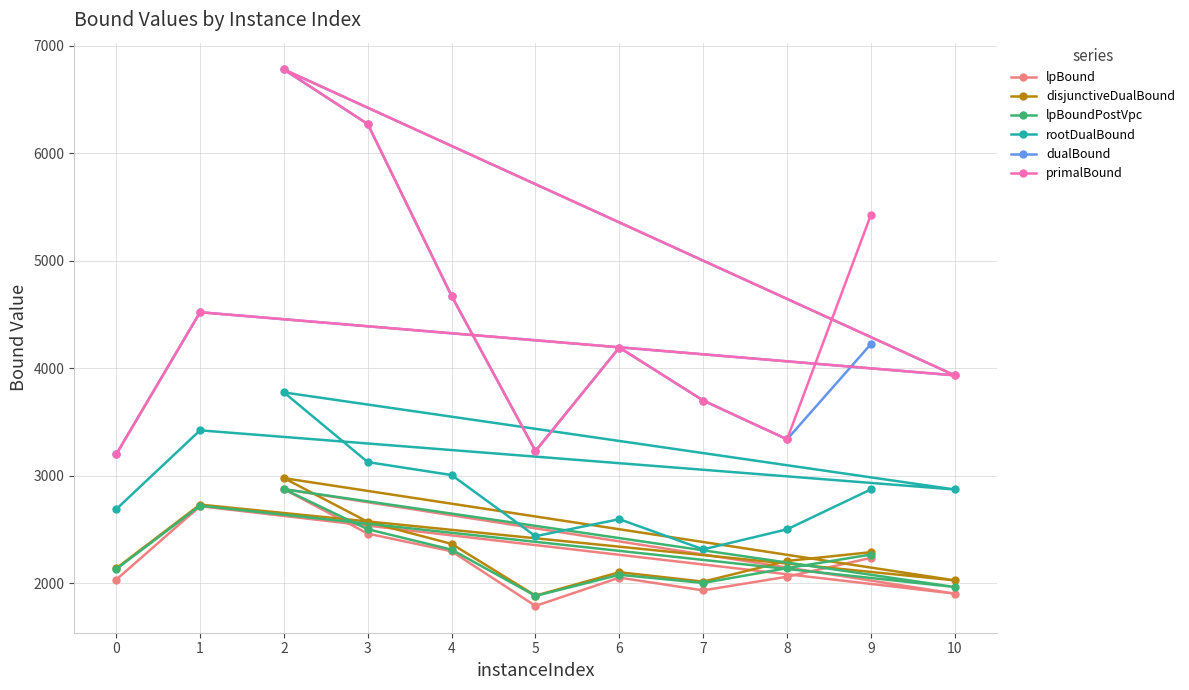

What is the value of the dualBound point at the 3rd from the left?

6781.0